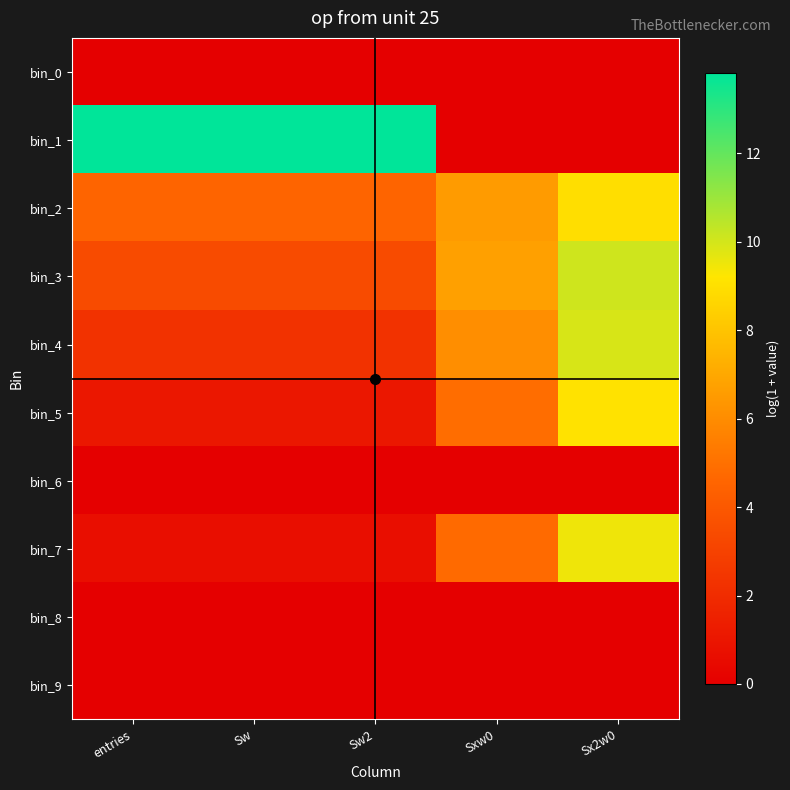

Which series changed the most between Sw2 and Sxw0?

bin_1